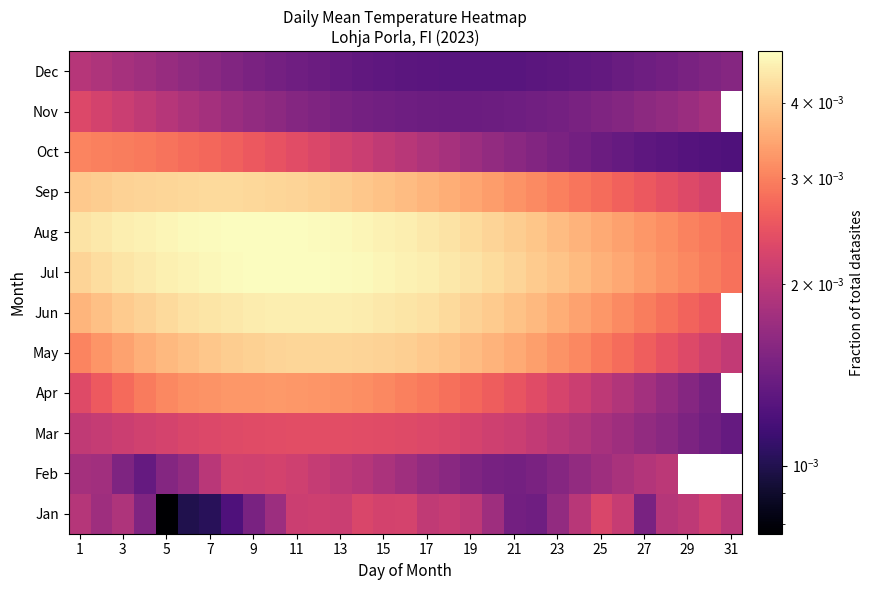

At which label does Jul reach its minimum?

31